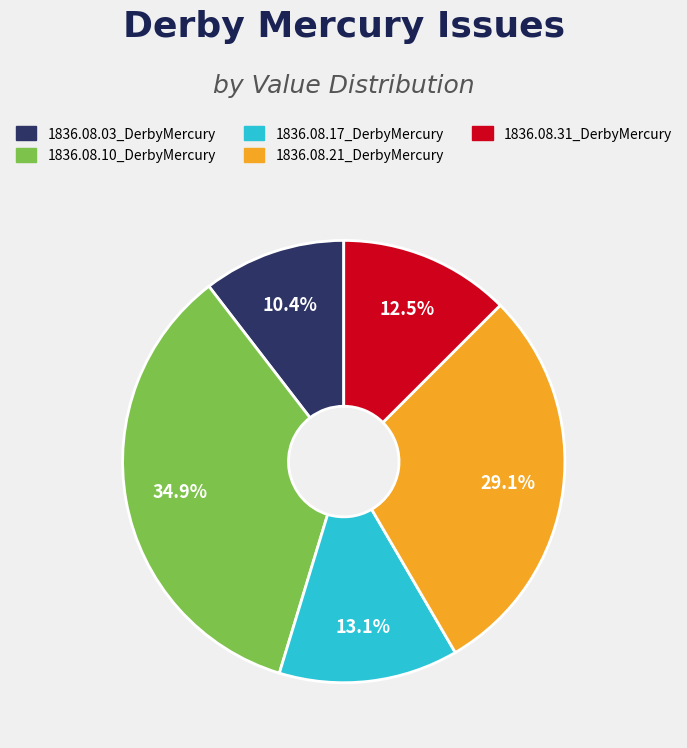

Is 1836.08.17_DerbyMercury the majority of the pie?

No